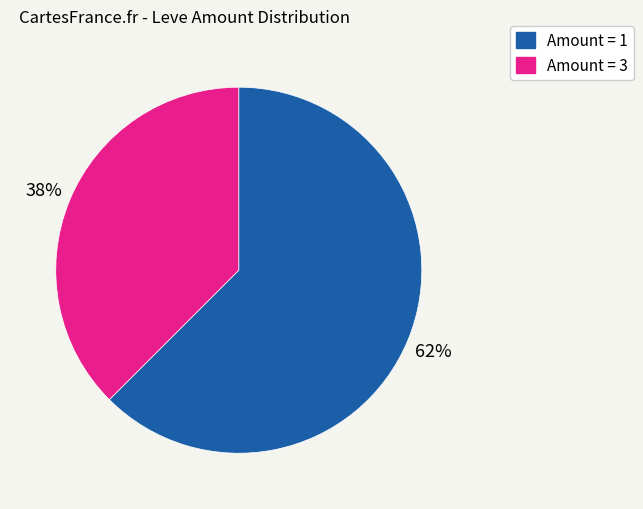

Rank the categories by value from lowest to highest.

Amount = 3, Amount = 1